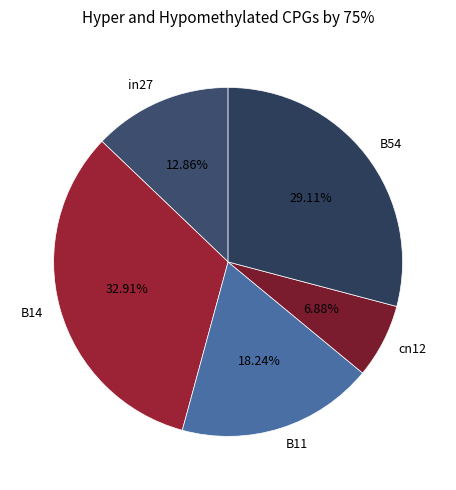

How many segments does this pie chart have?

5